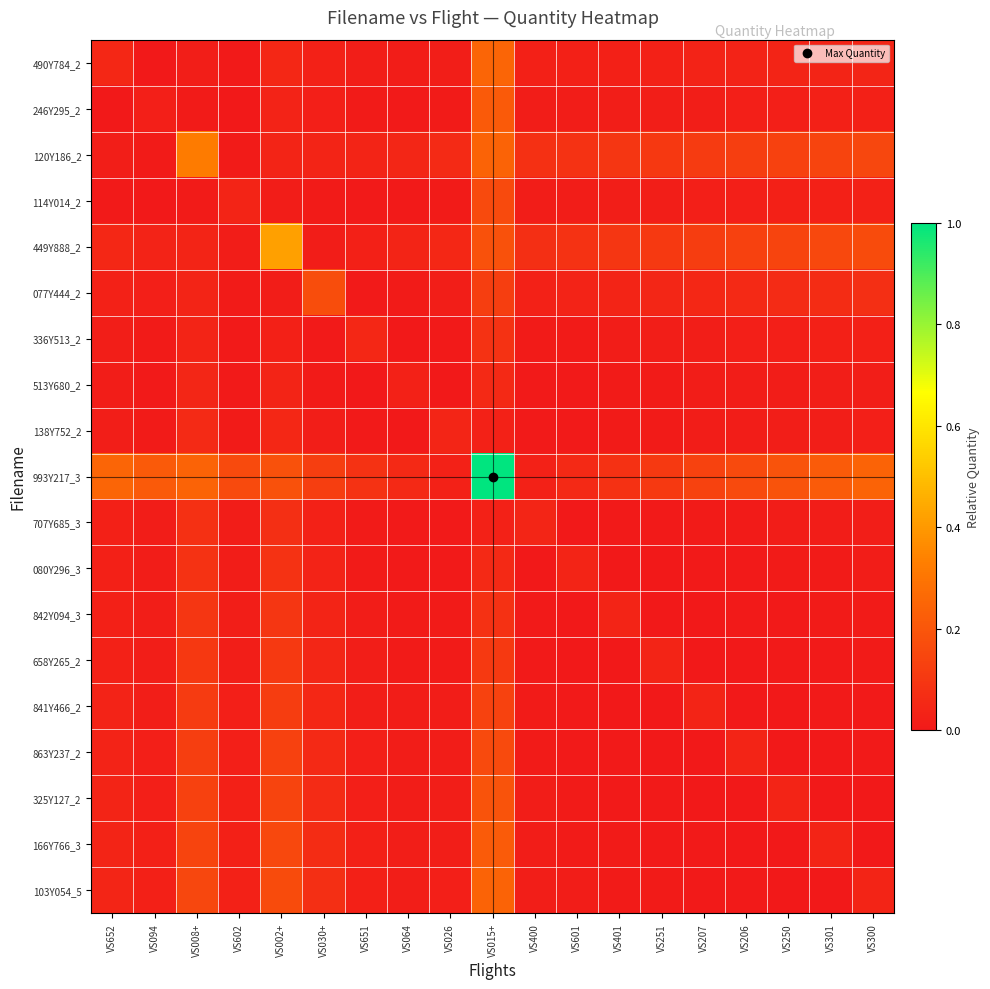

At how many categories does at least one series exceed 0?

19